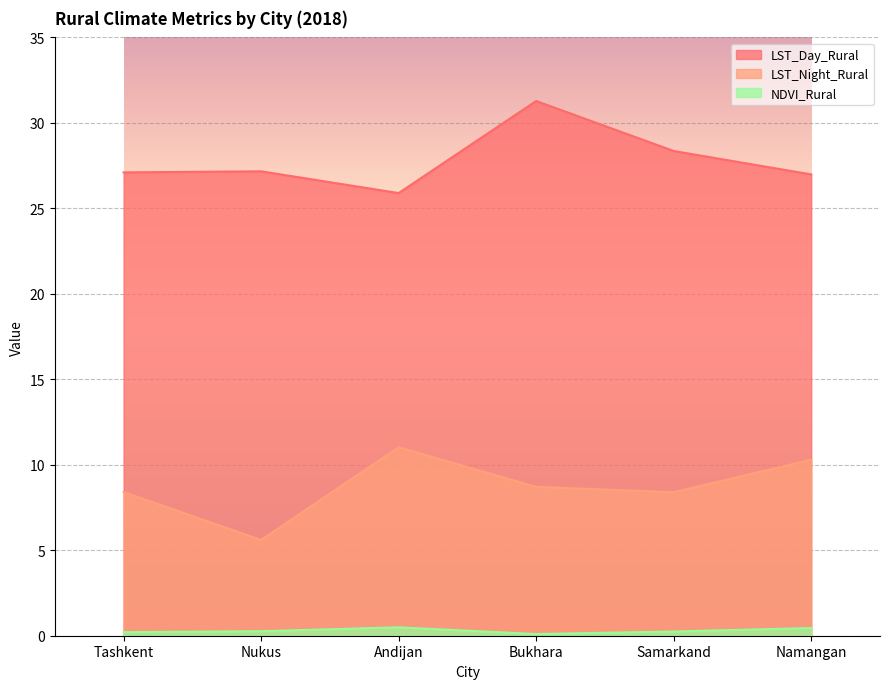

How many lines are shown in the chart?

3